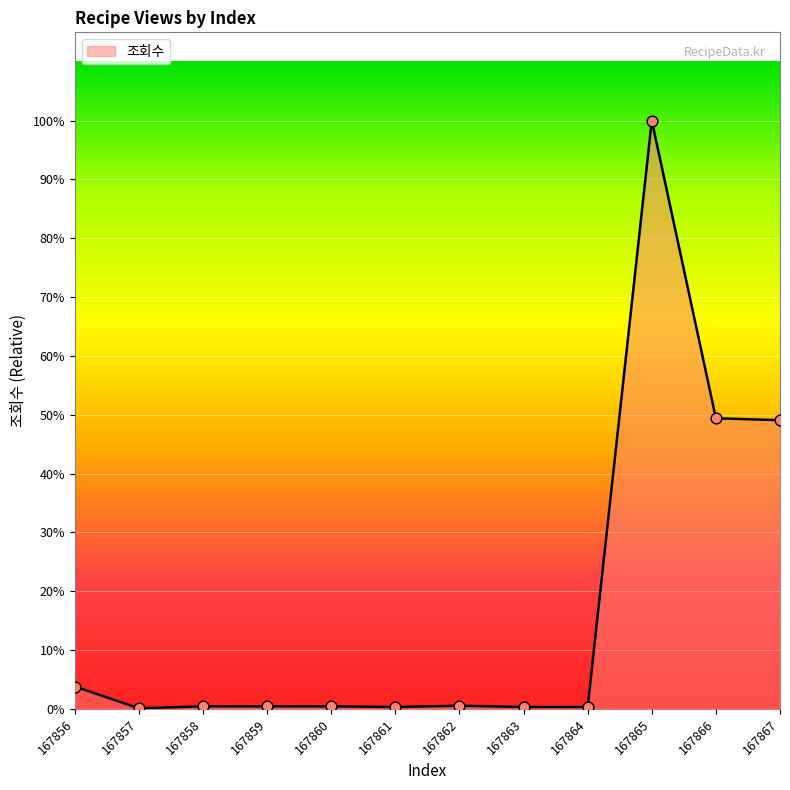

Is this an area chart (filled region under the line)?

Yes